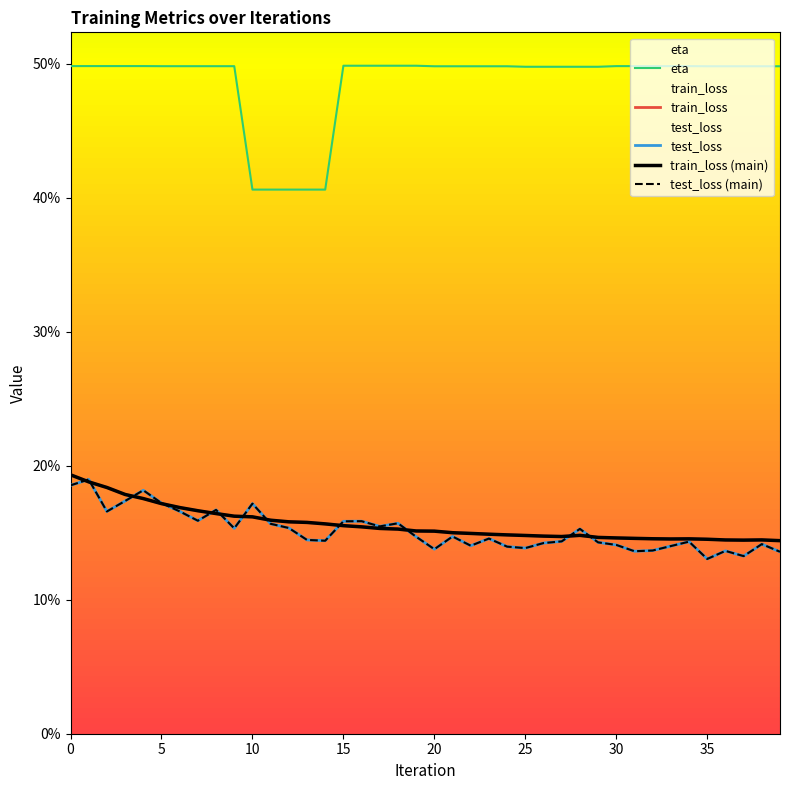

Reading left to right, transcribe all the data shown in this chart.

train_loss: 0=0.2	1=0.2	2=0.2	3=0.2	4=0.2	5=0.2	6=0.2	7=0.2	8=0.2	9=0.2	10=0.2	11=0.2	12=0.2	13=0.2	14=0.2	15=0.2	16=0.2	17=0.2	18=0.2	19=0.2	20=0.2	21=0.2	22=0.1	23=0.1	24=0.1	25=0.1	26=0.1	27=0.1	28=0.1	29=0.1	30=0.1	31=0.1	32=0.1	33=0.1	34=0.1	35=0.1	36=0.1	37=0.1	38=0.1	39=0.1
test_loss: 0=0.2	1=0.2	2=0.2	3=0.2	4=0.2	5=0.2	6=0.2	7=0.2	8=0.2	9=0.2	10=0.2	11=0.2	12=0.2	13=0.1	14=0.1	15=0.2	16=0.2	17=0.2	18=0.2	19=0.1	20=0.1	21=0.1	22=0.1	23=0.1	24=0.1	25=0.1	26=0.1	27=0.1	28=0.2	29=0.1	30=0.1	31=0.1	32=0.1	33=0.1	34=0.1	35=0.1	36=0.1	37=0.1	38=0.1	39=0.1
eta: 0=0.5	1=0.5	2=0.5	3=0.5	4=0.5	5=0.5	6=0.5	7=0.5	8=0.5	9=0.5	10=0.4	11=0.4	12=0.4	13=0.4	14=0.4	15=0.5	16=0.5	17=0.5	18=0.5	19=0.5	20=0.5	21=0.5	22=0.5	23=0.5	24=0.5	25=0.5	26=0.5	27=0.5	28=0.5	29=0.5	30=0.5	31=0.5	32=0.5	33=0.5	34=0.5	35=0.5	36=0.5	37=0.5	38=0.5	39=0.5